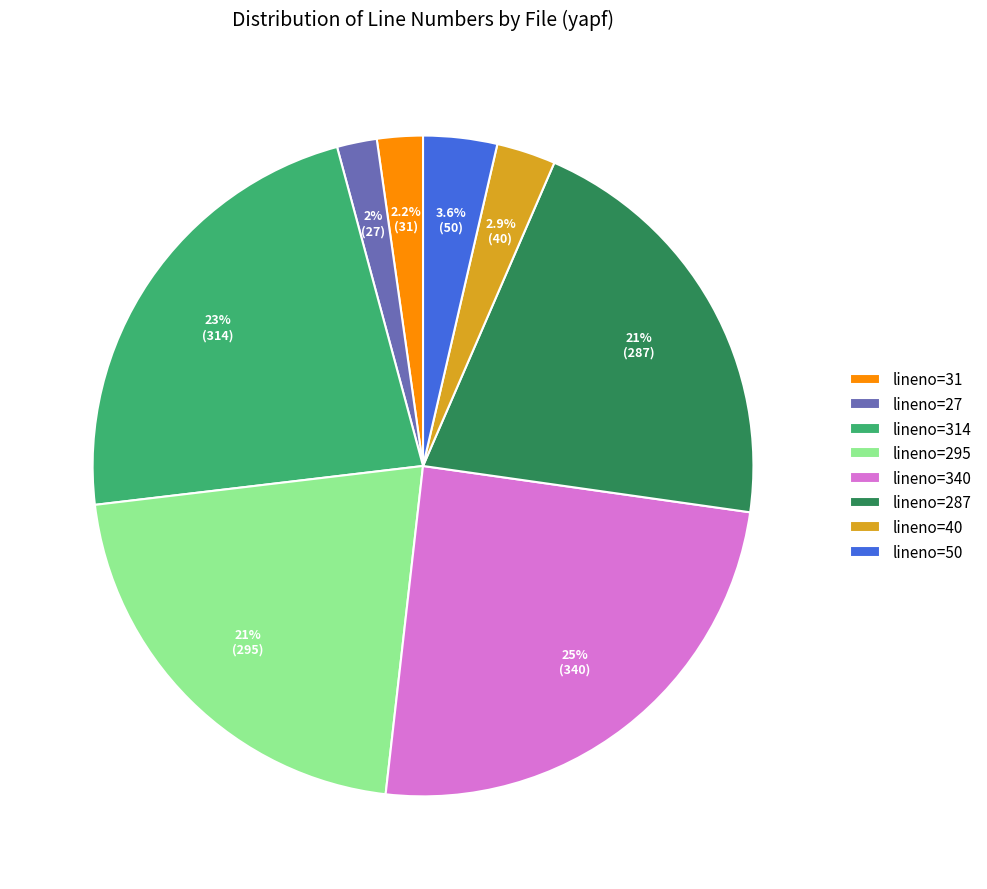

How much of the chart is everything except lineno=314?

77.3%